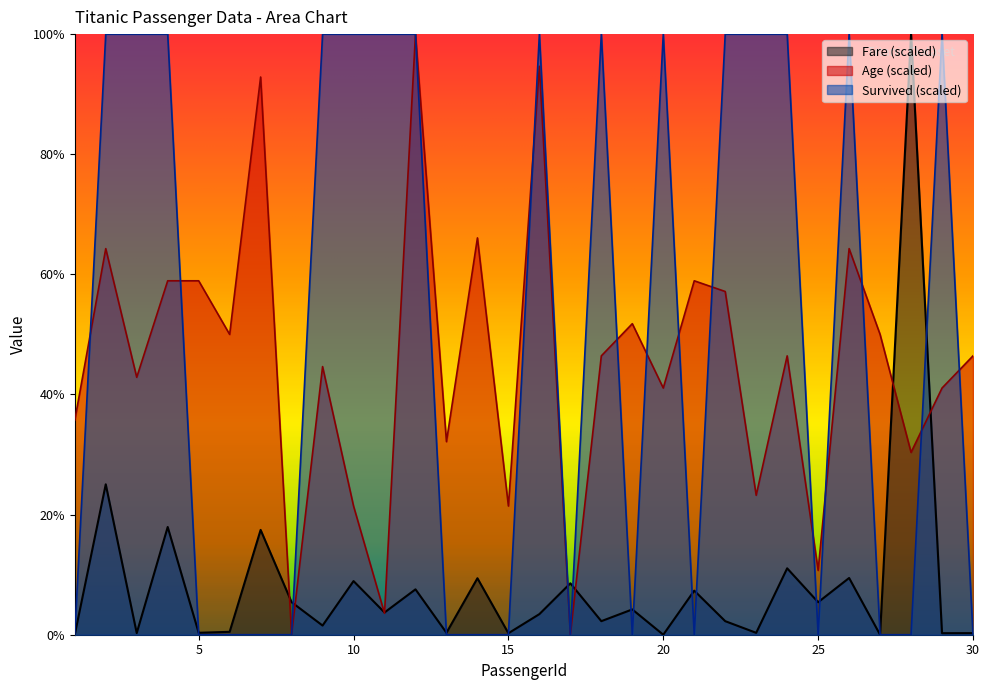

How many interior local valleys does the Fare series have?

12